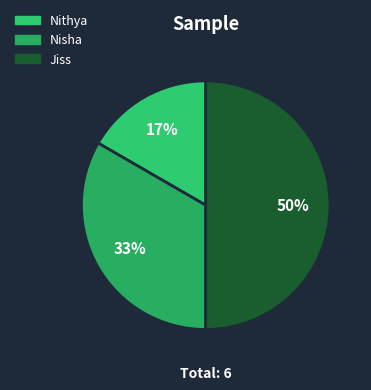

How many slices are in this pie chart?

3